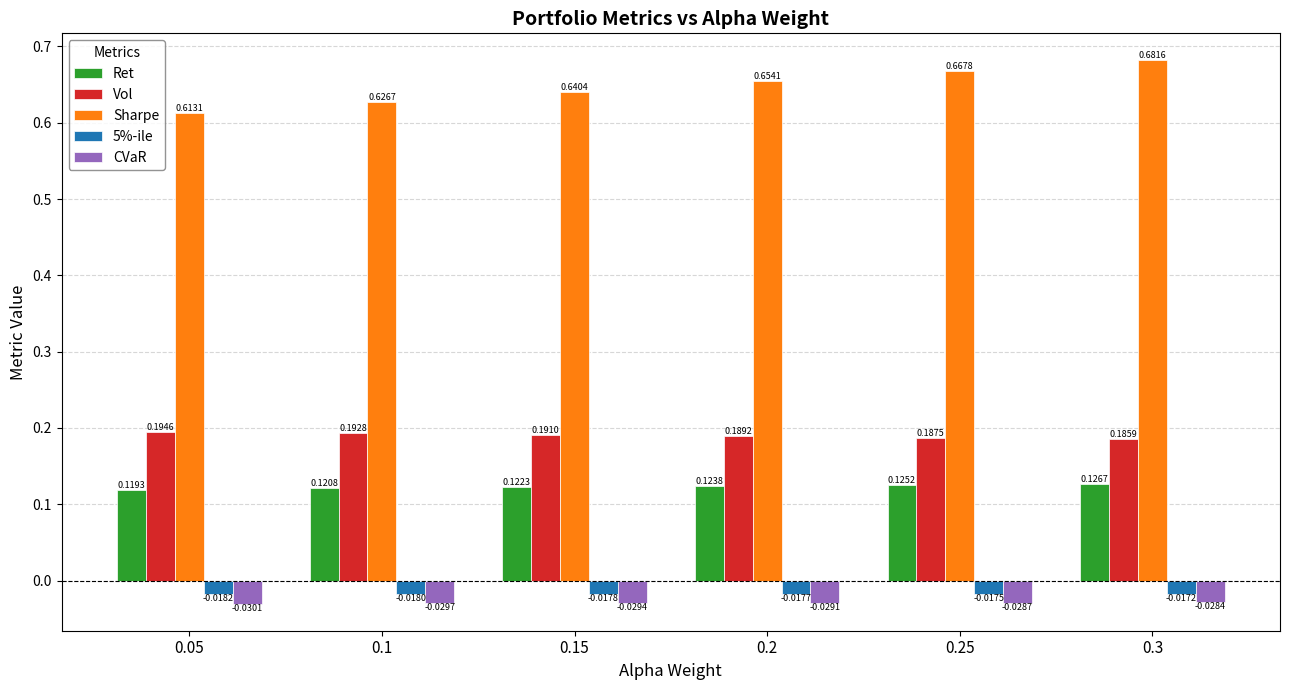

What position from the right is 0.25?

2